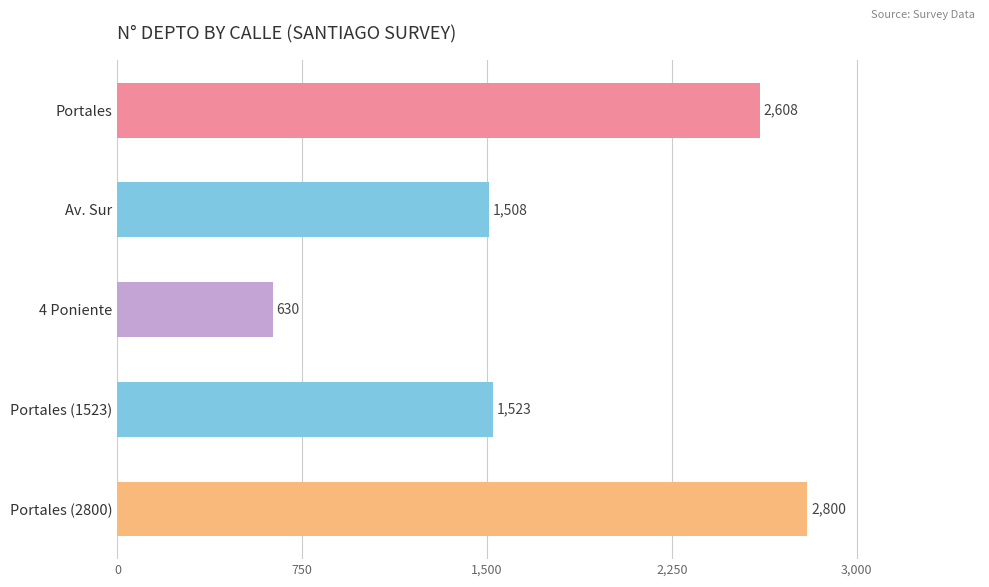

How many series are shown in this chart?

1